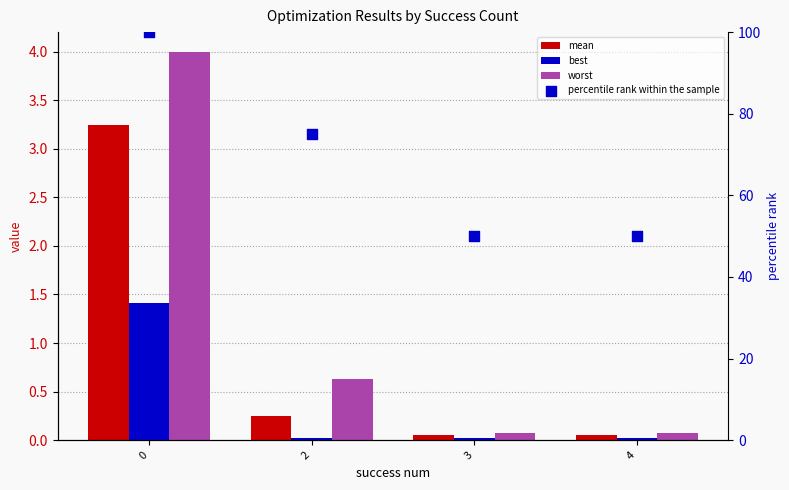

Which series contains the highest Y value?

percentile rank within the sample